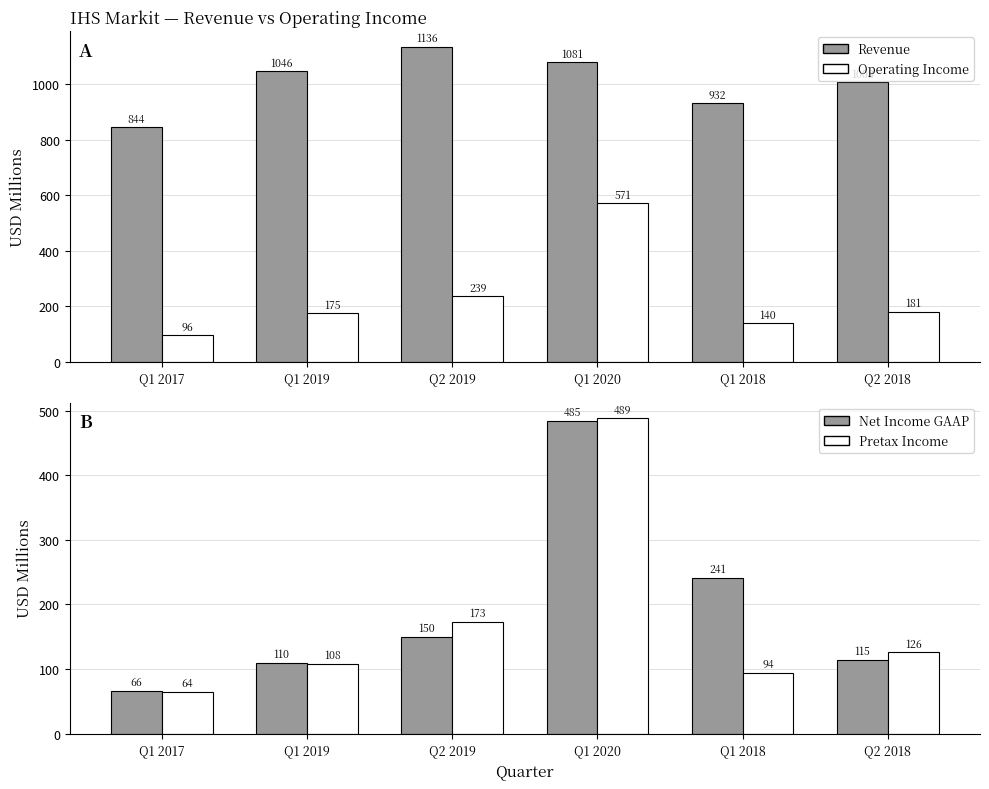

Is the value of Pretax Income at Q2 2019 greater than the value of Revenue at Q2 2019?

No